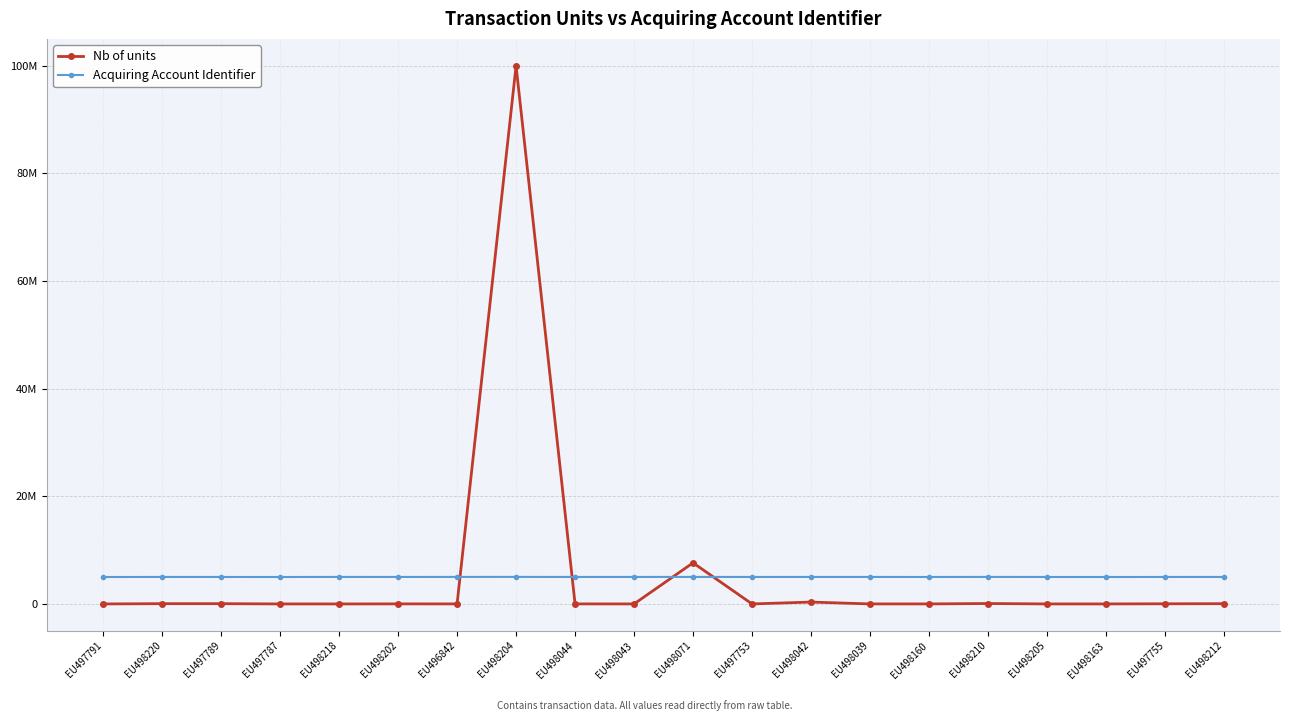

What is the smallest value displayed?

900